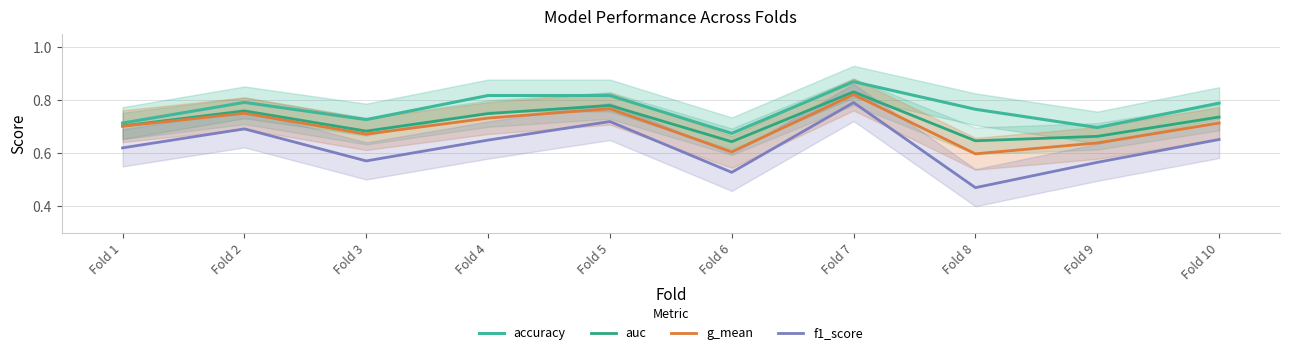

How many lines are shown in the chart?

4